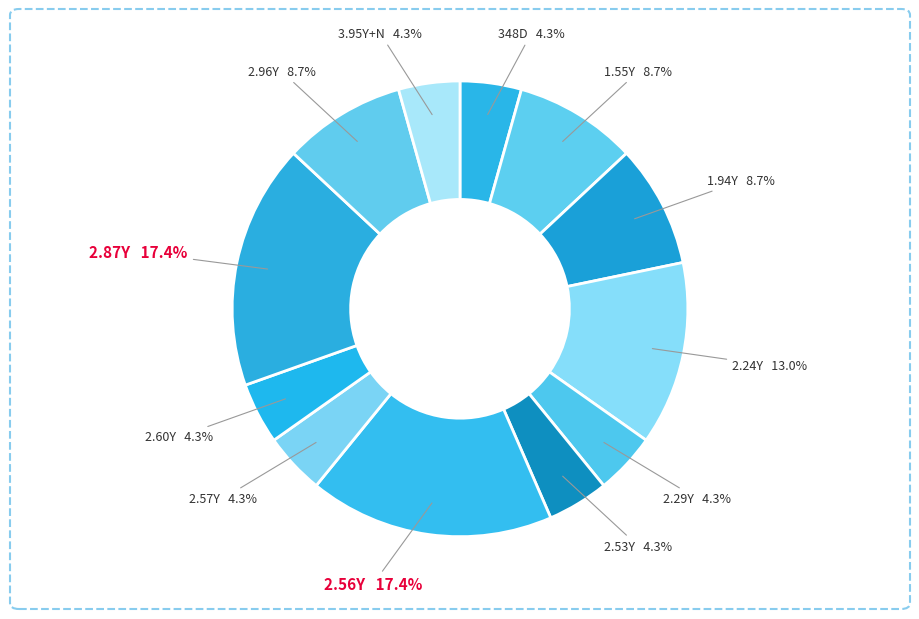

Is there any slice that represents more than half of the pie?

No